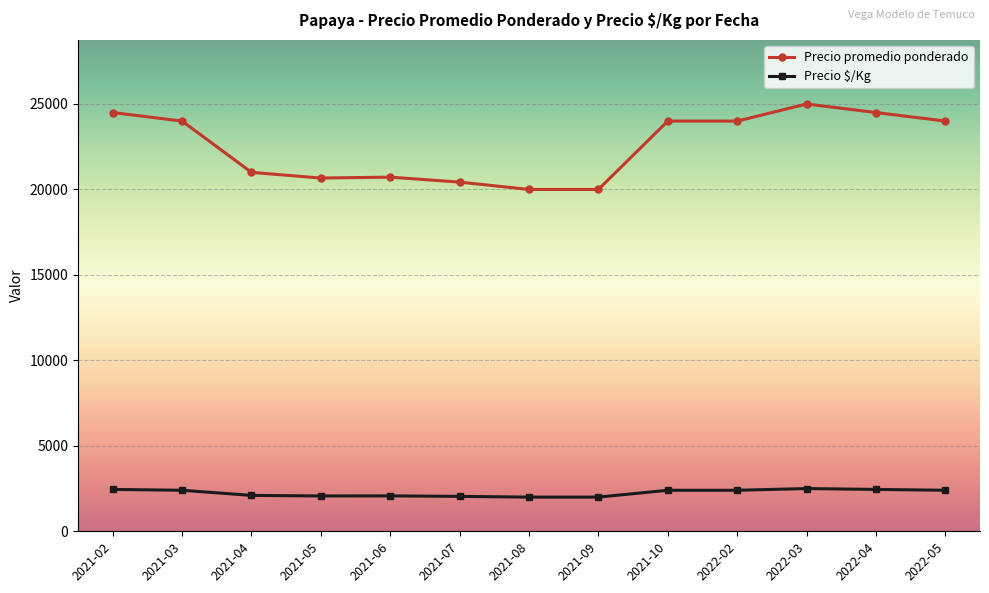

Read the Precio promedio ponderado value at 2021-03, to the nearest 100.

24000